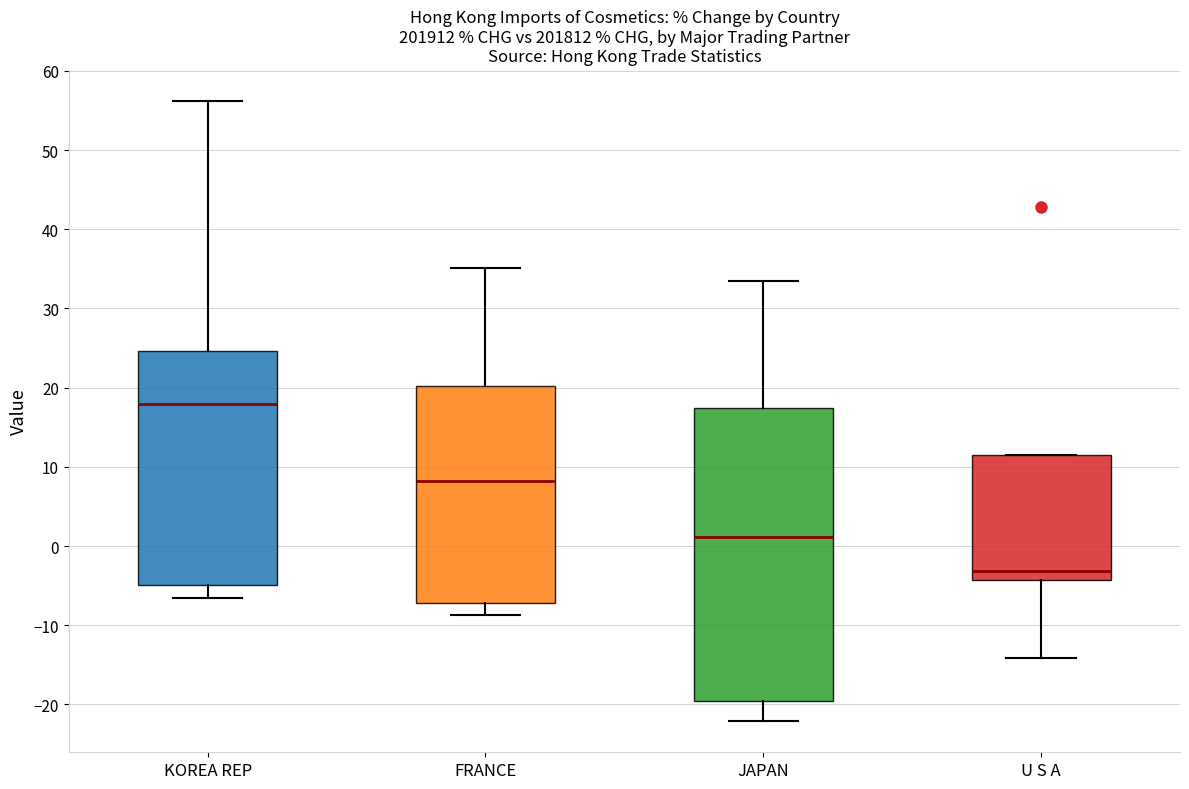

Reading left to right, read every box against the y-axis: the position of its median line, the range the box covers, and the ends of its whiskers. The values are not printed on the chart, so give them approximately, as read against the axis.

KOREA REP: median 18, box -5 to 25, whiskers -7 to 56
FRANCE: median 8, box -7 to 20, whiskers -9 to 35
JAPAN: median 1, box -20 to 17, whiskers -22 to 33
U S A: median -3, box -4 to 11, whiskers -14 to 11